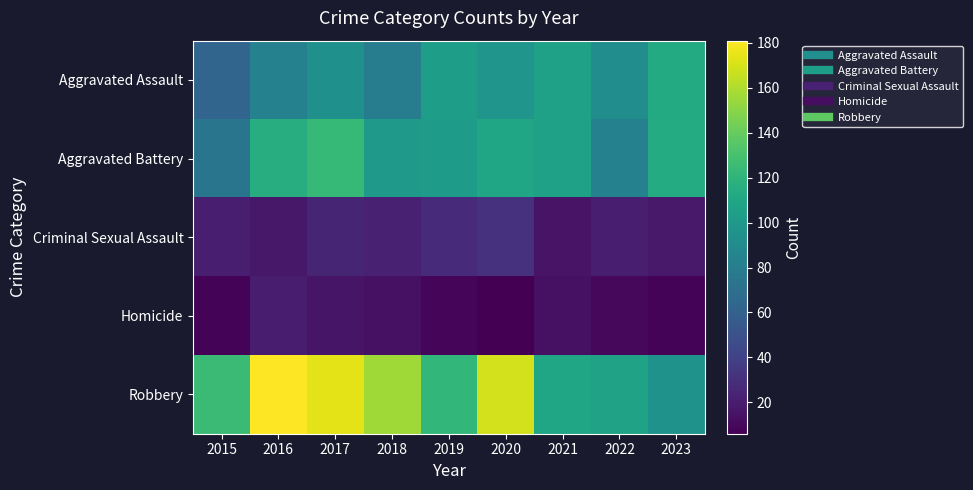

Which series has the widest spread of values?

Robbery